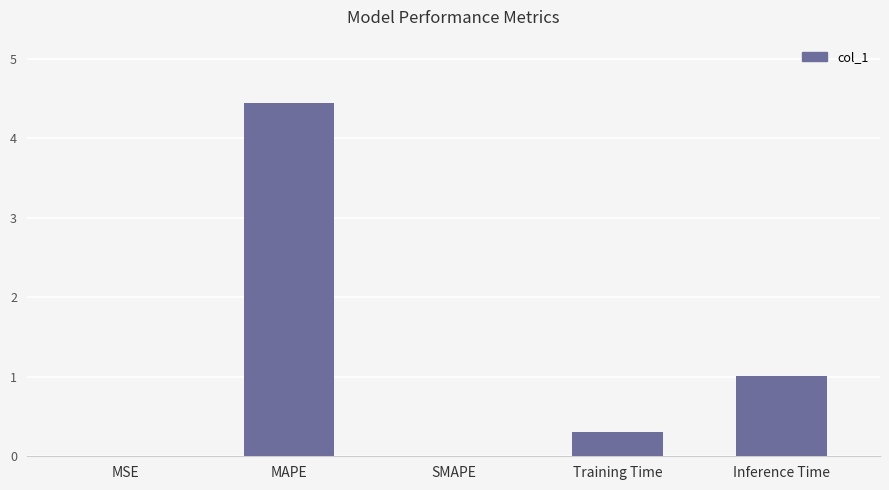

Which category has the highest value across all series?

MAPE